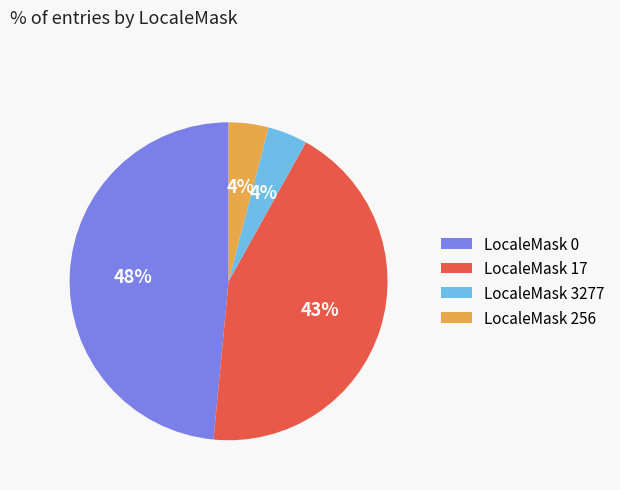

To the nearest percent, what is the combined percentage of LocaleMask 256 and LocaleMask 0?

53%